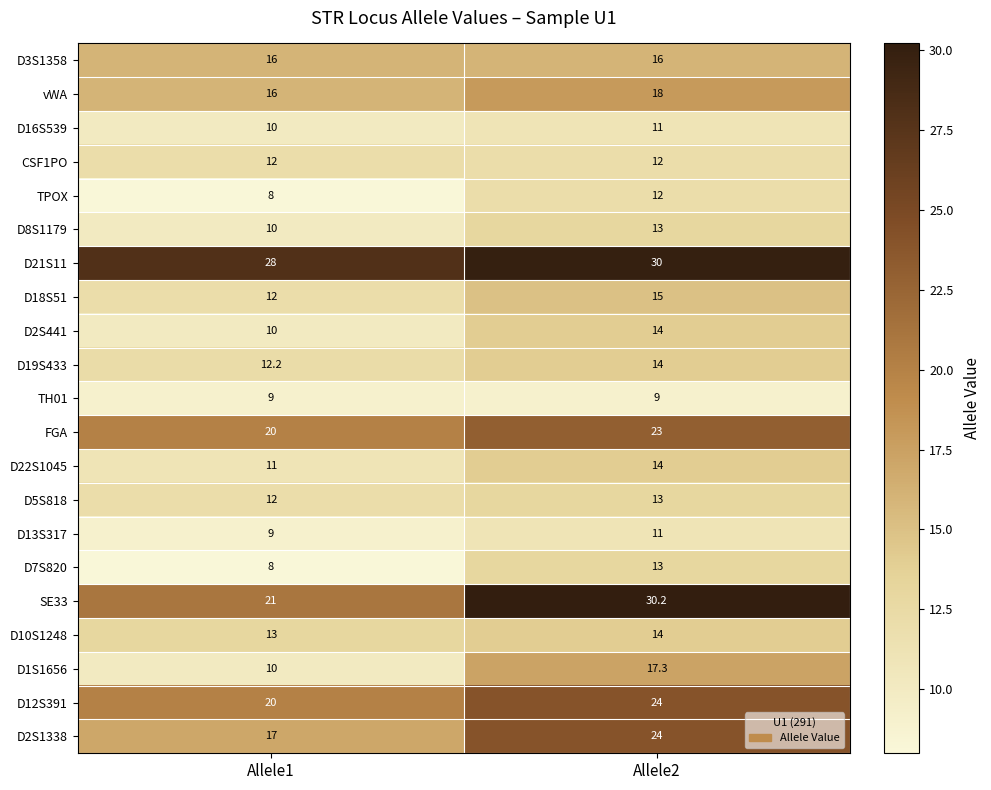

What is the minimum value shown in the chart?

8.0